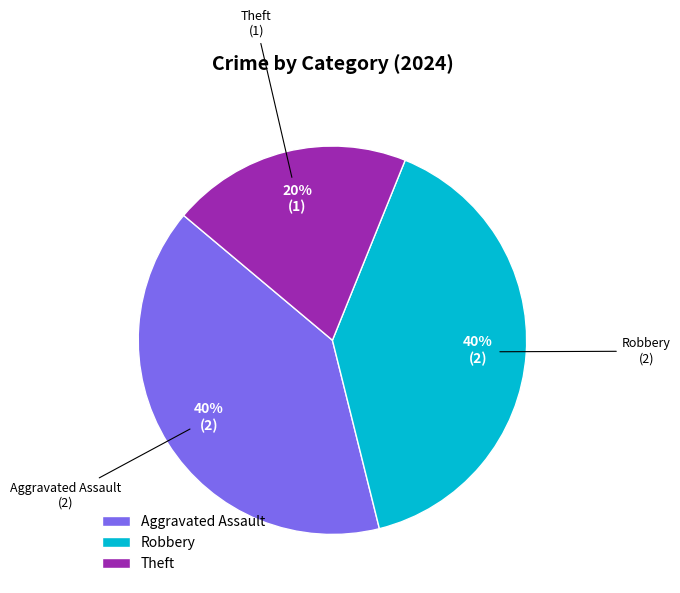

How many slices are in this pie chart?

3